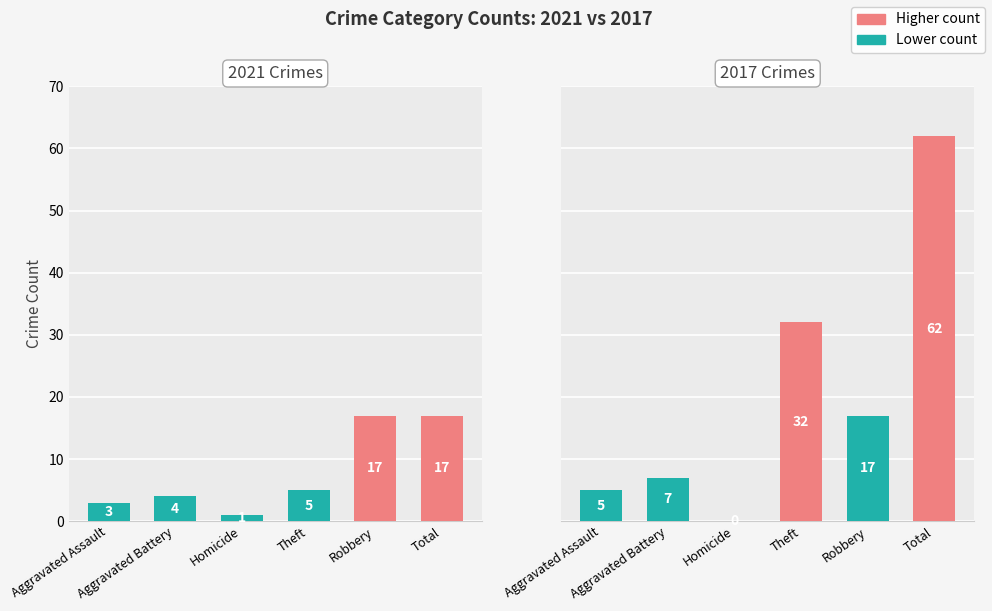

What is the average value of the 2021 series?

8